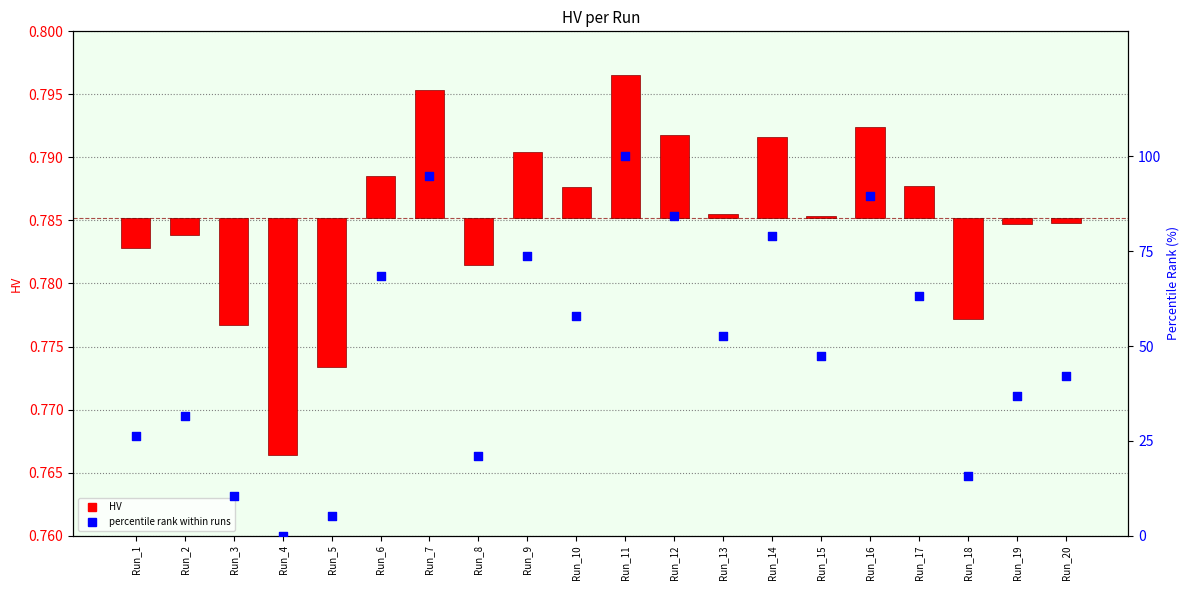

Is the value of percentile rank within runs at Run_3 greater than the value of HV at Run_20?

Yes